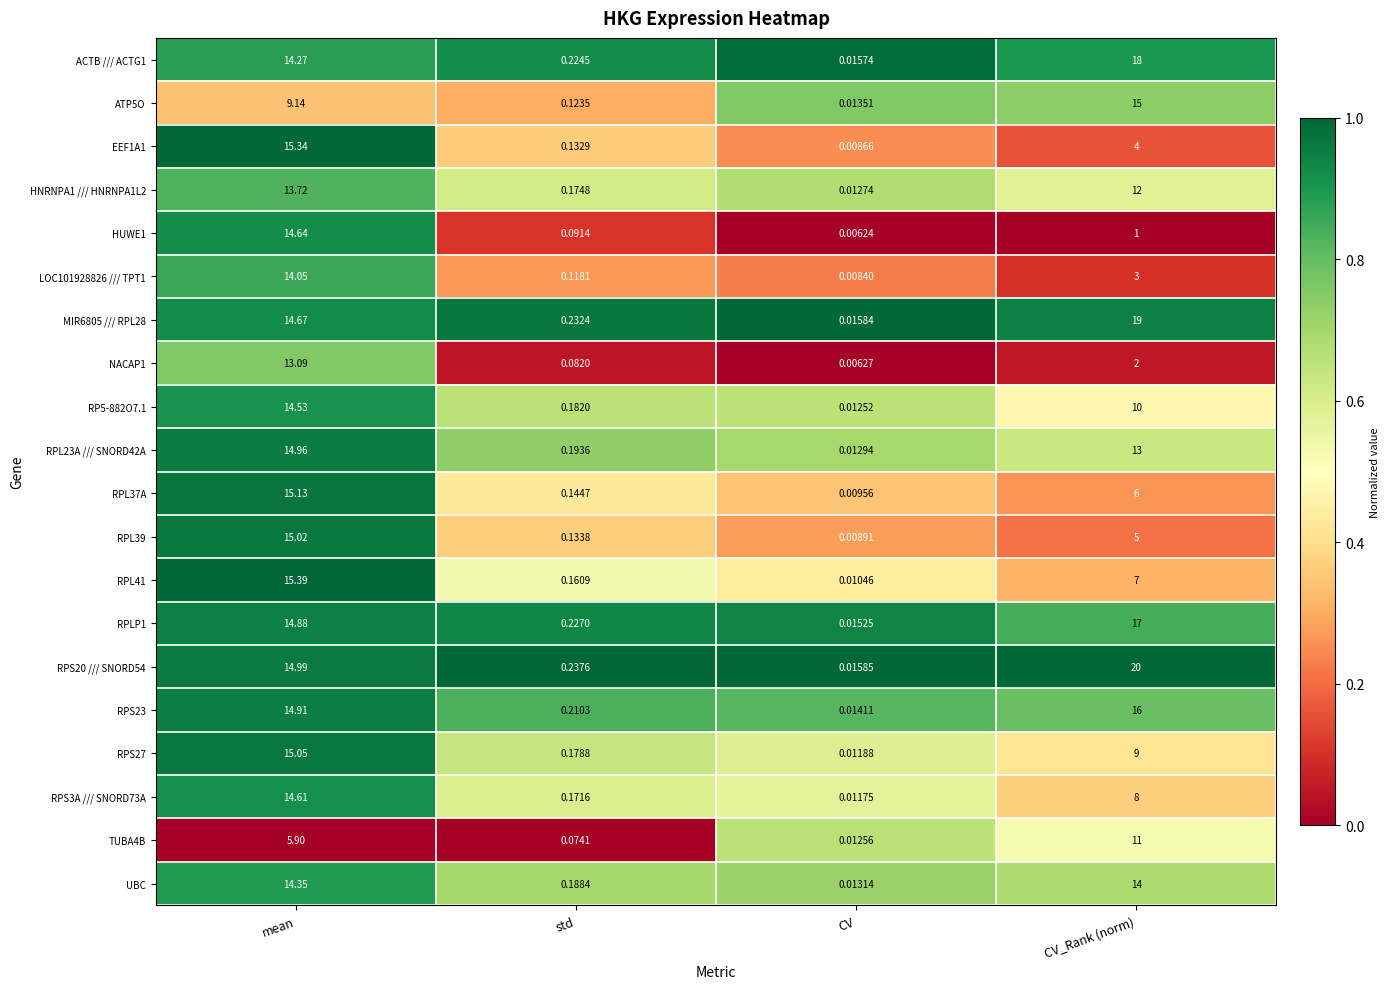

At which category is the sum across all series the highest?

mean